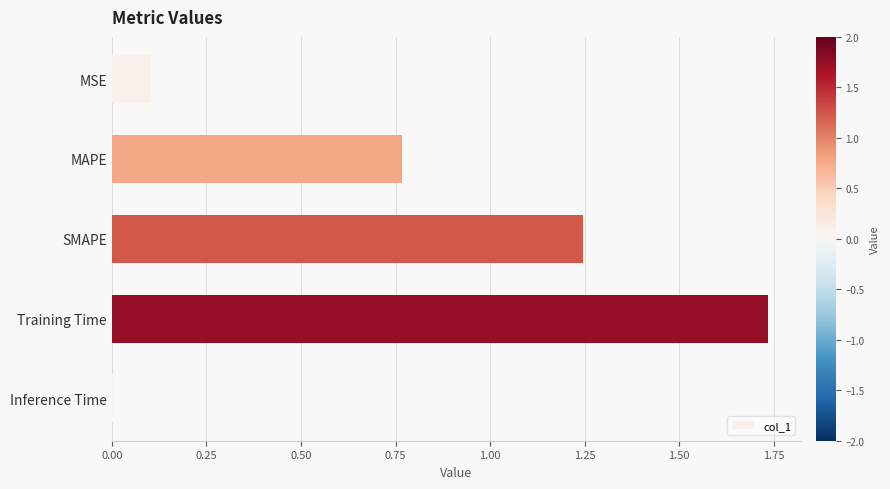

What is the difference between the second highest and second lowest values?

1.1